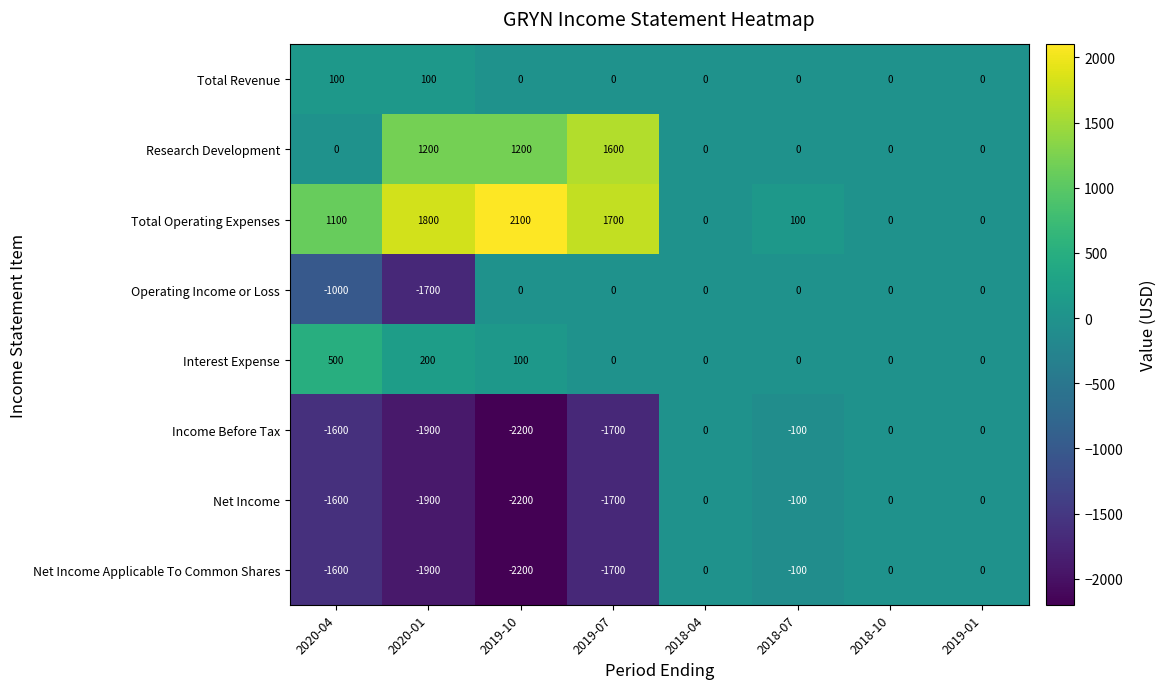

What is the difference between the maximum and minimum values in the Total Operating Expenses series?

2100